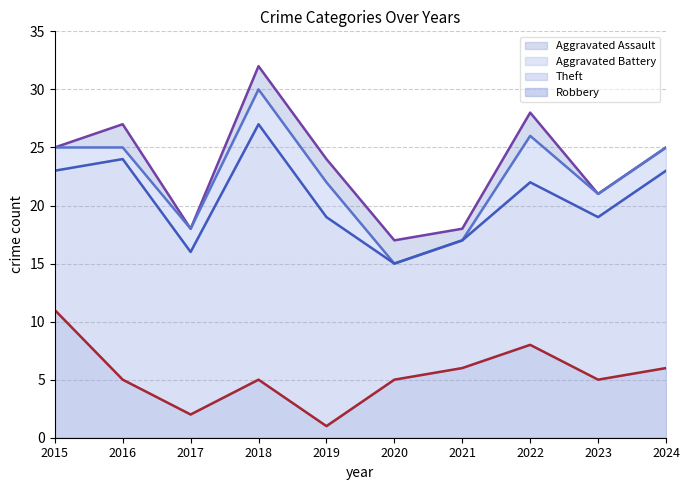

What is the sum of the Robbery values at 2024 and 2015?

17